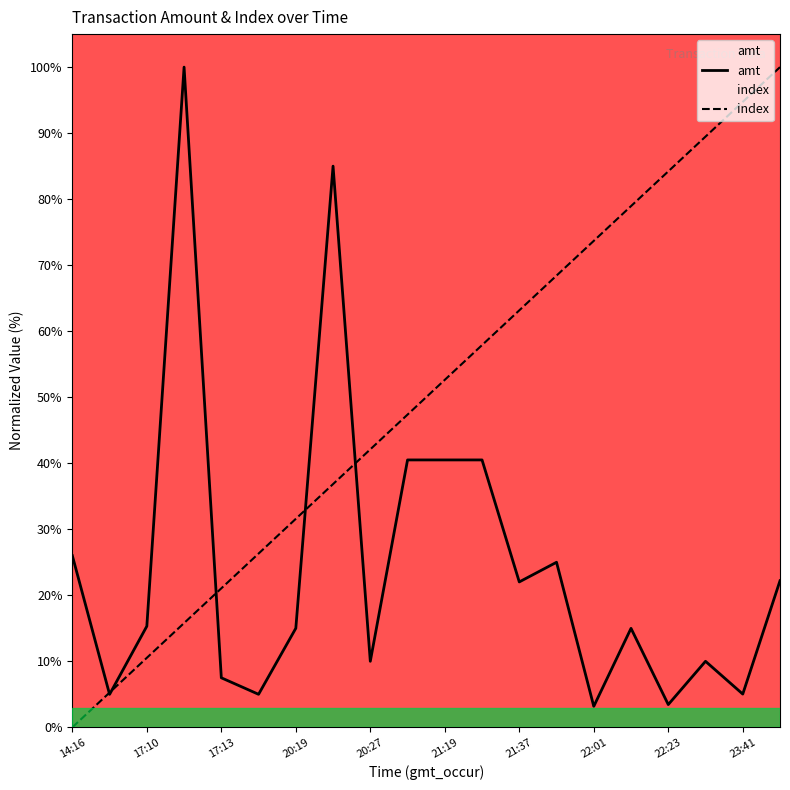

Rank the series by their average value, from highest to lowest.

index, amt